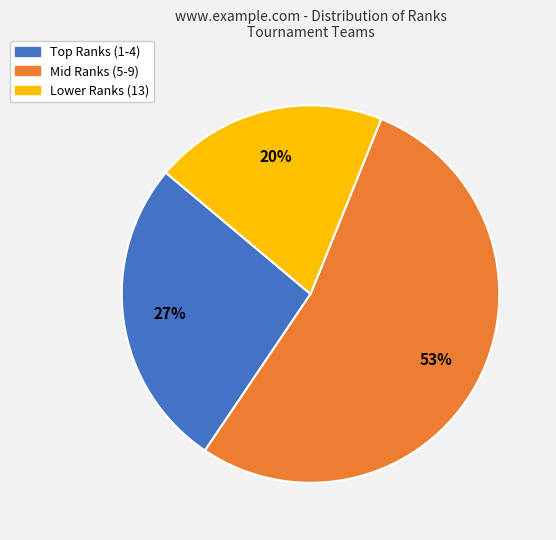

To the nearest percent, what is the difference between the largest and smallest slice percentages?

33%